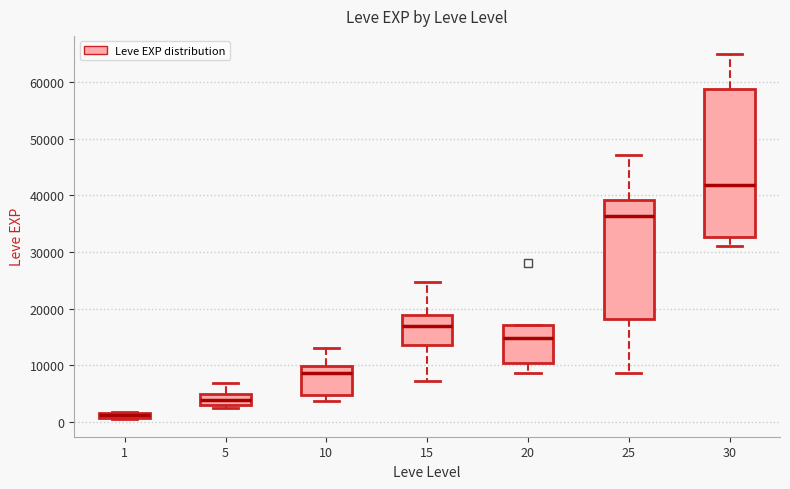

Where does the lower whisker of the box at x = 20 end on the y-axis? The values are not printed on the chart, so give them approximately, as read against the axis.

9000